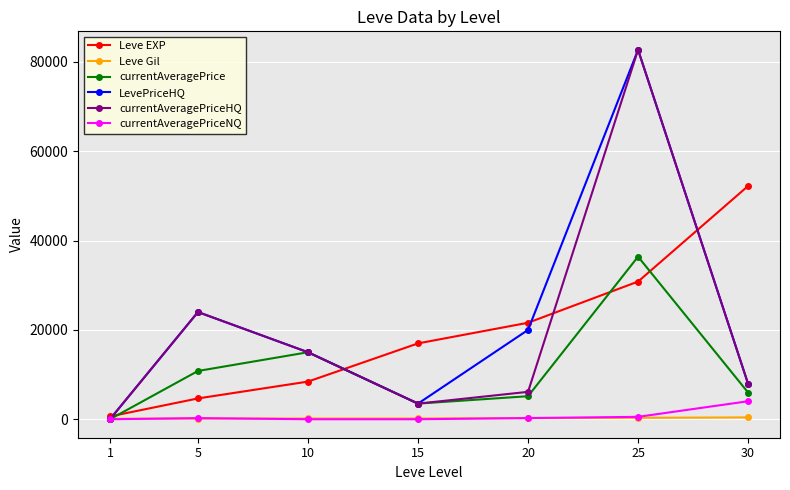

What is the spread (max minus min) of values at 5?

23860.0